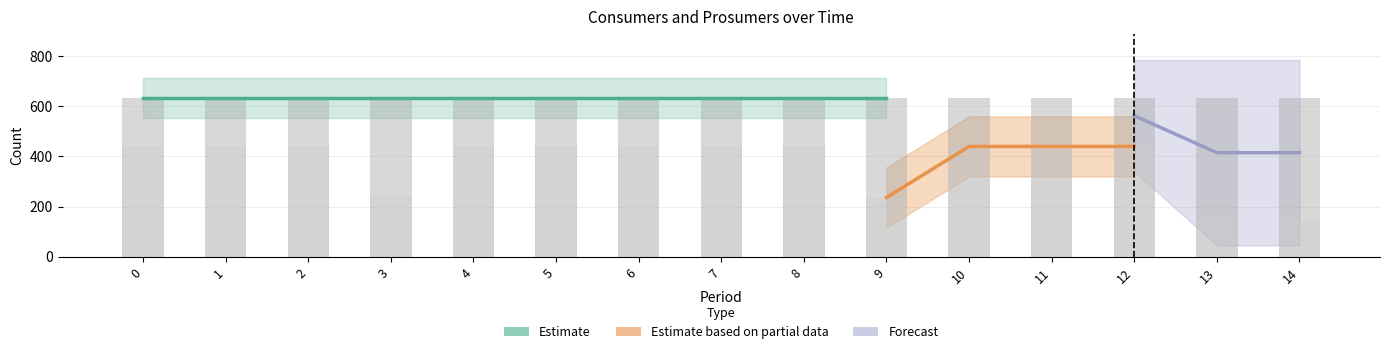

Rank the categories by value from lowest to highest.

13, 14, 9, 3, 0, 1, 2, 4, 5, 6, 7, 8, 10, 11, 12